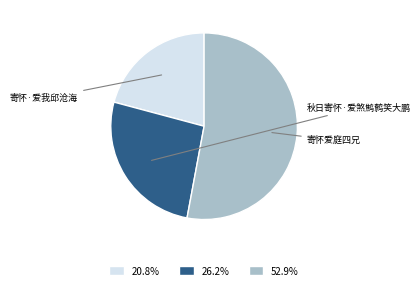

Is 52.9% the majority of the pie?

Yes